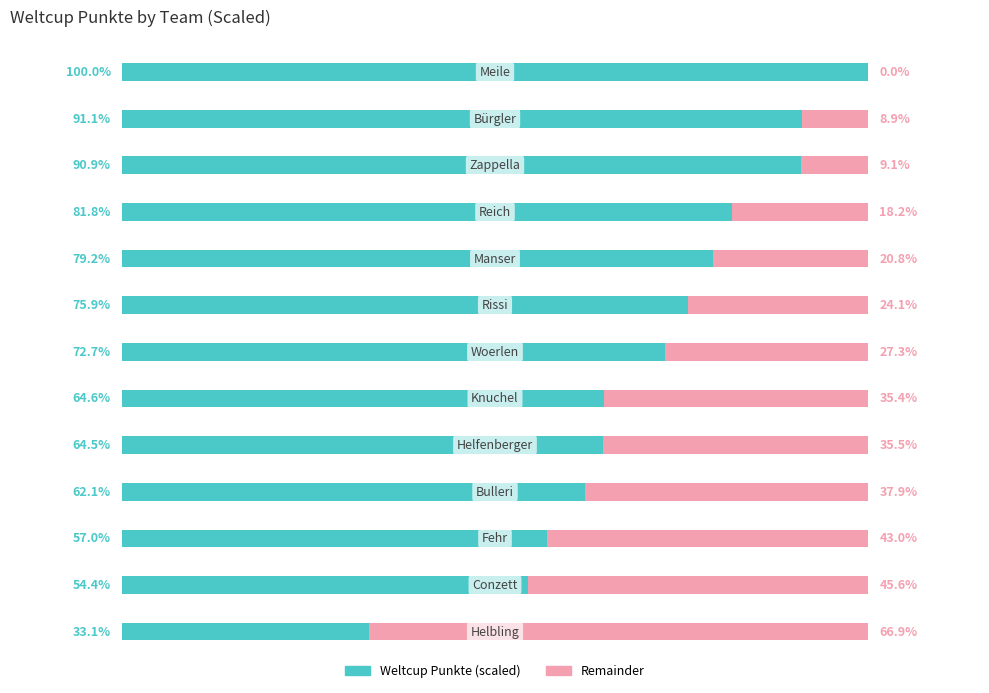

What are all the series names shown in the legend?

Weltcup Punkte (scaled), Remainder